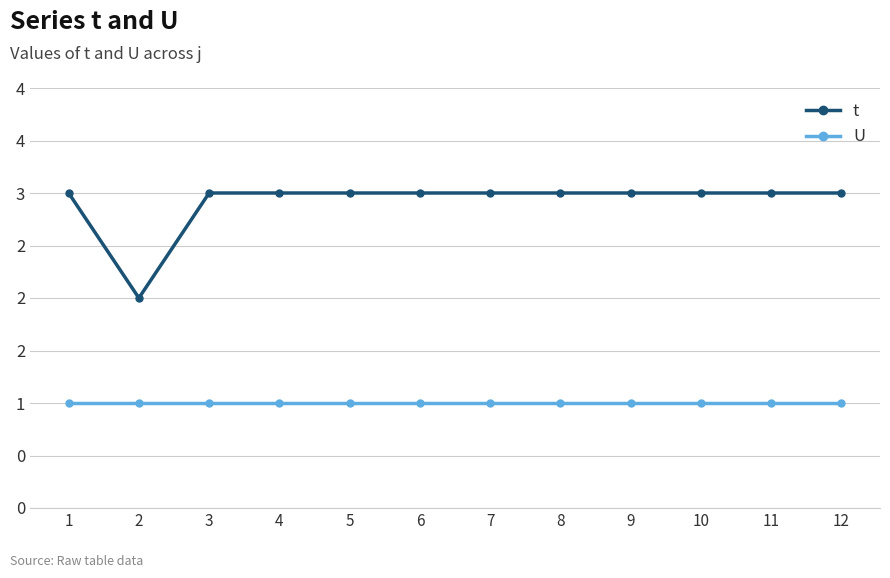

List the series in order of their overall mean, highest first.

t, U